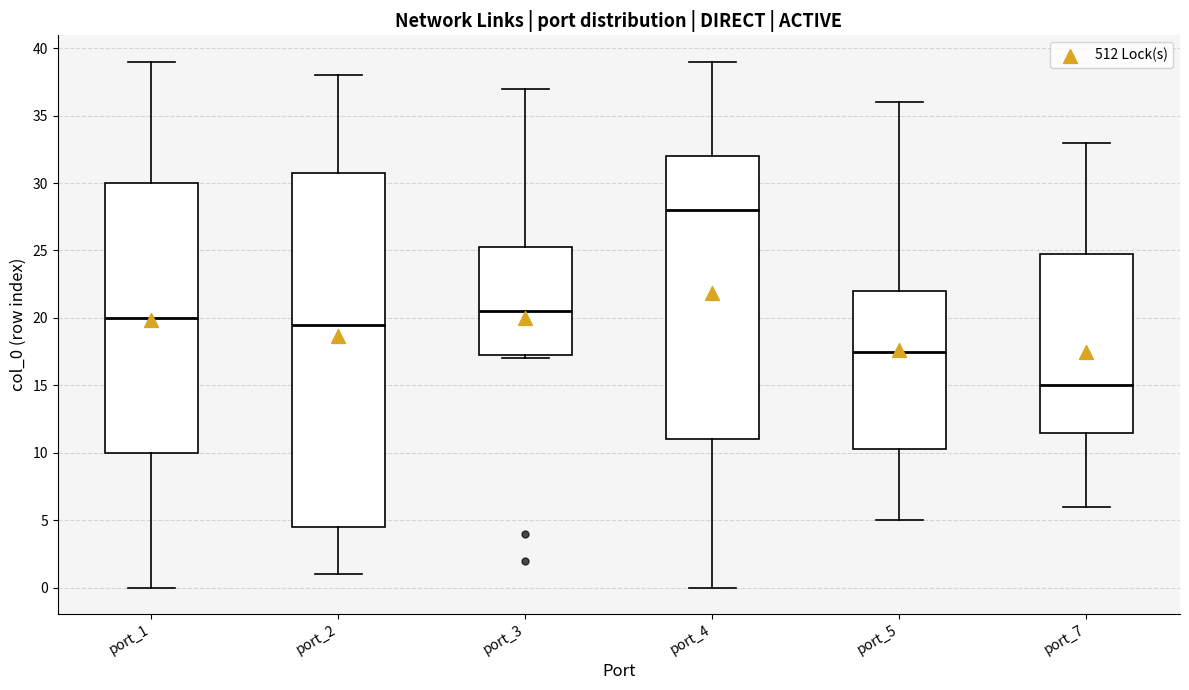

Comparing the boxes themselves (not the whiskers), which one is the tallest?

port_2